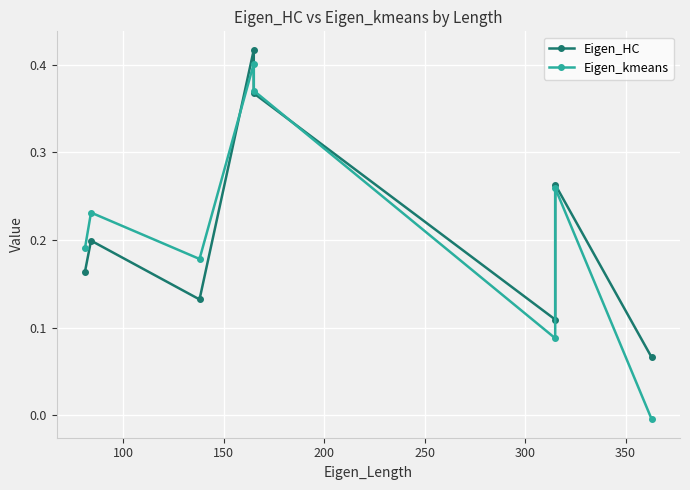

What is the approximate value of Eigen_kmeans at 150?

0.2